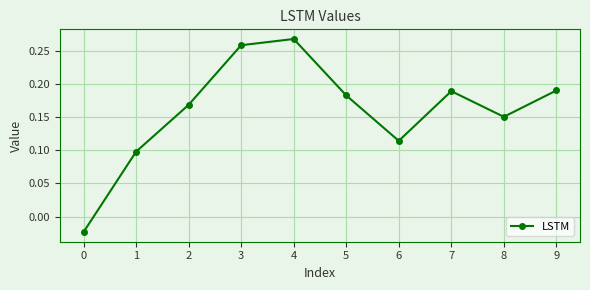

What is the sum of all values?

1.6